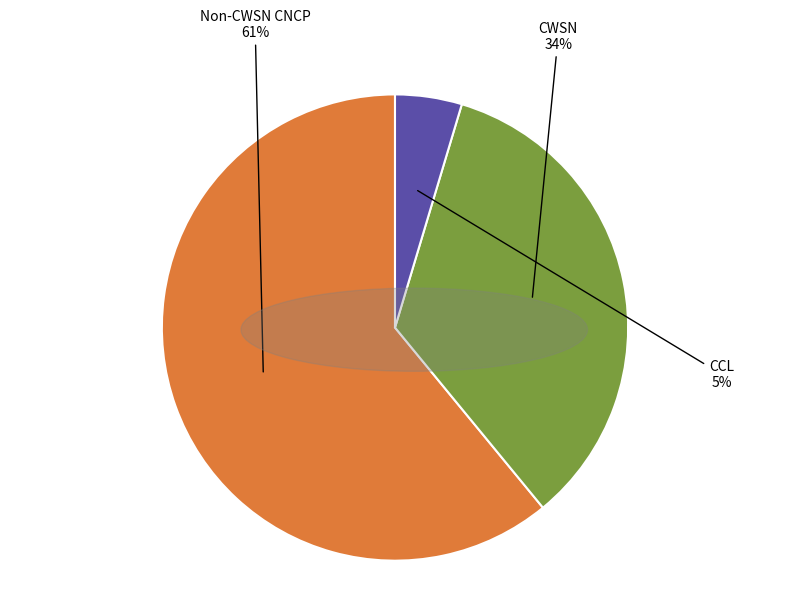

Count the number of slices in the pie.

3